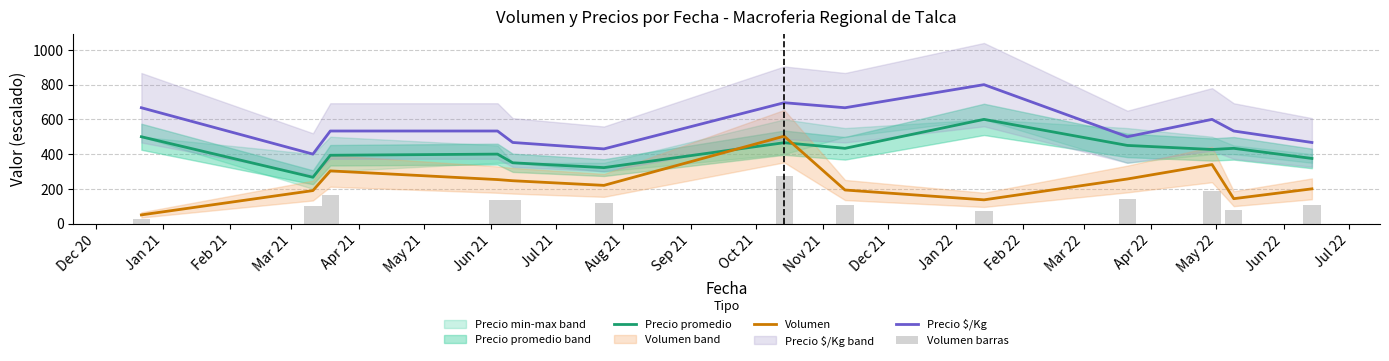

True or false: Volumen and Precio $/Kg intersect in this chart.

False